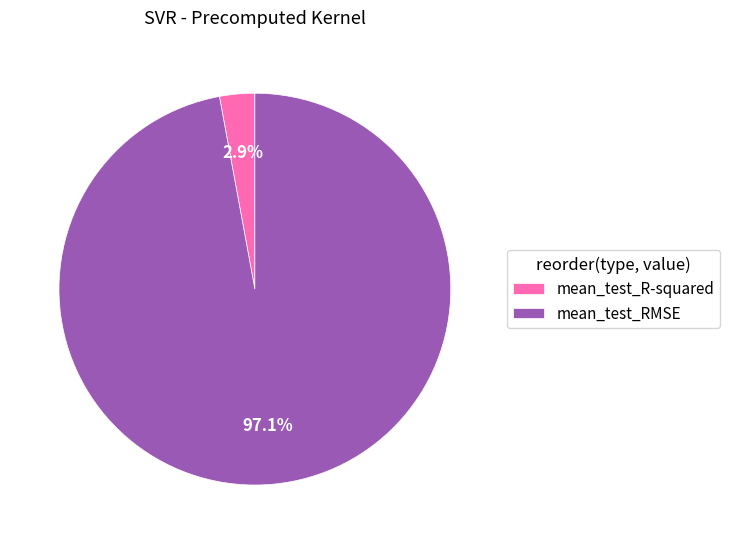

How much of the chart is everything except mean_test_RMSE?

2.9%